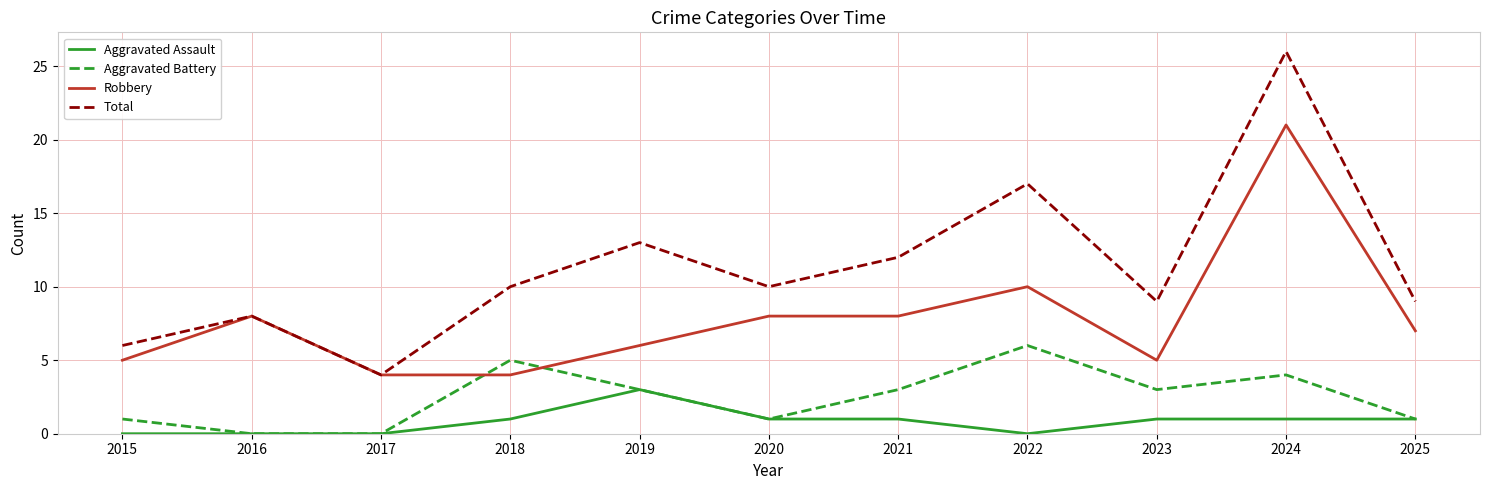

What is the total value across all series at 2022?

33